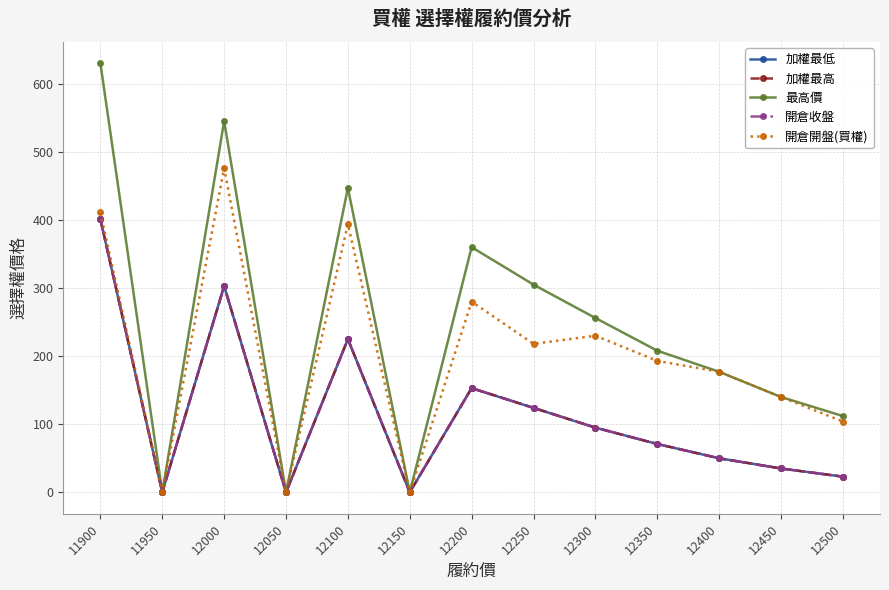

List the labels in order of 開倉收盤 value, smallest first.

11950, 12050, 12150, 12500, 12450, 12400, 12350, 12300, 12250, 12200, 12100, 12000, 11900